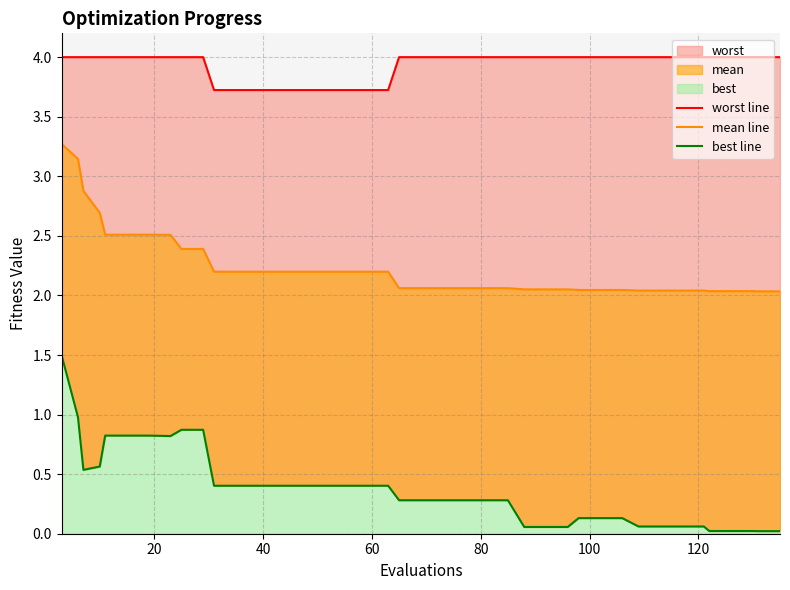

True or false: best line and worst line intersect in this chart.

False